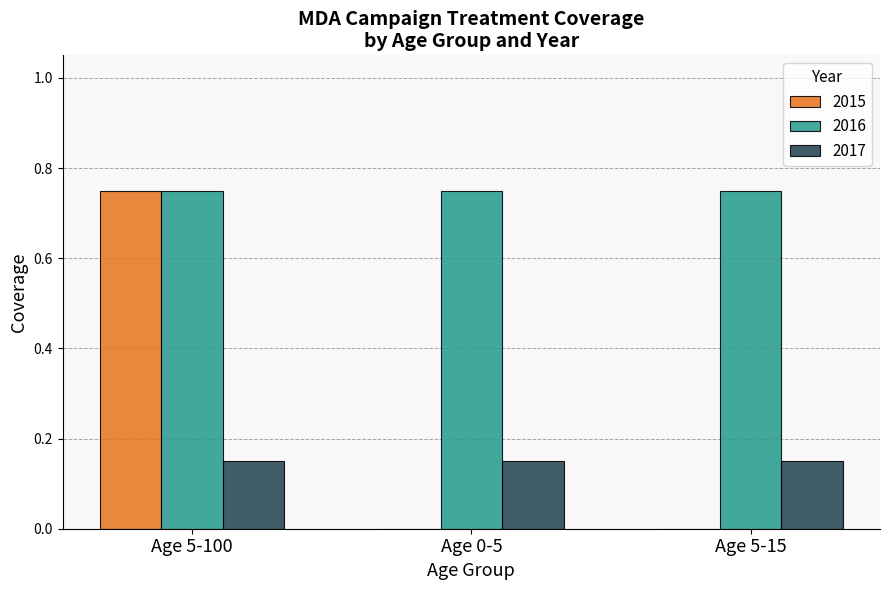

Which series changed the most between Age 5-100 and Age 5-15?

2015